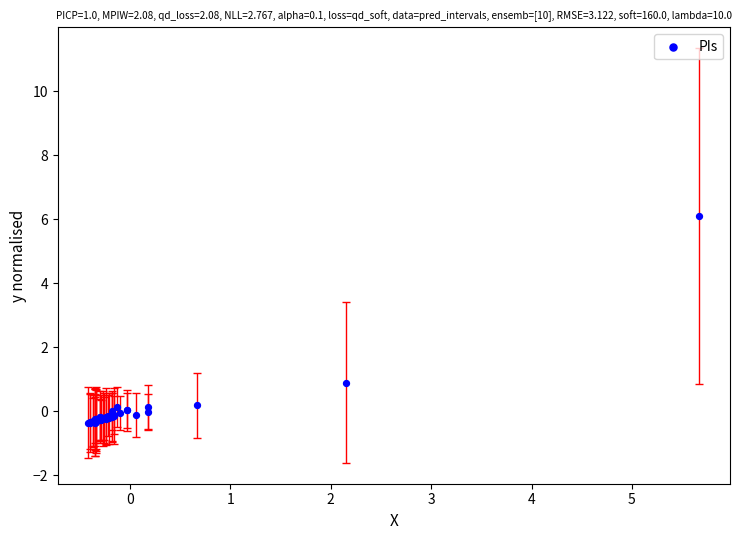

What Y value in the scatter plot is closest to 2?

0.9